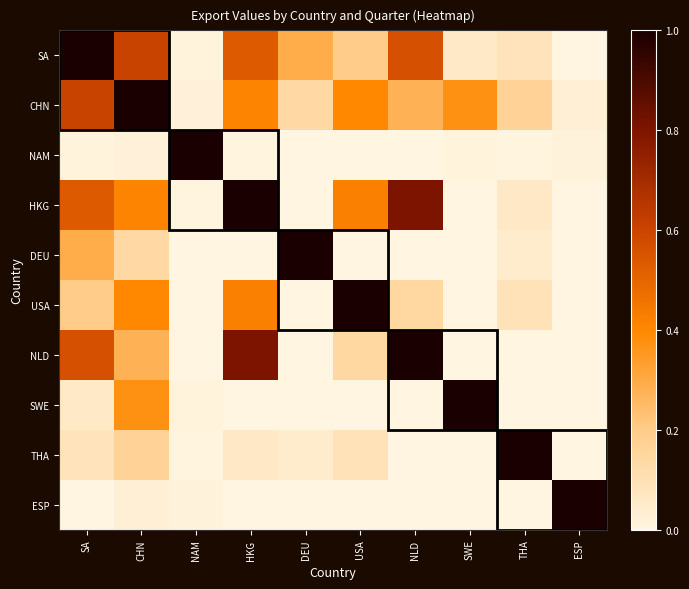

What is the maximum value shown in the chart?

1.0